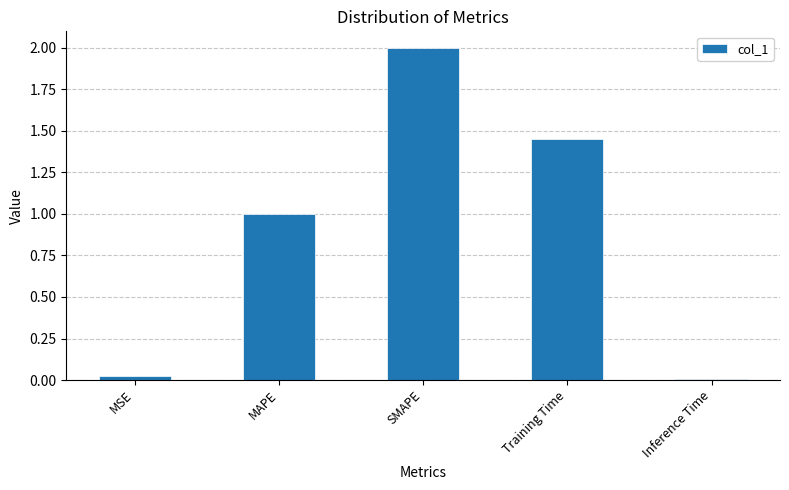

Which has a higher value, MAPE or Training Time?

Training Time